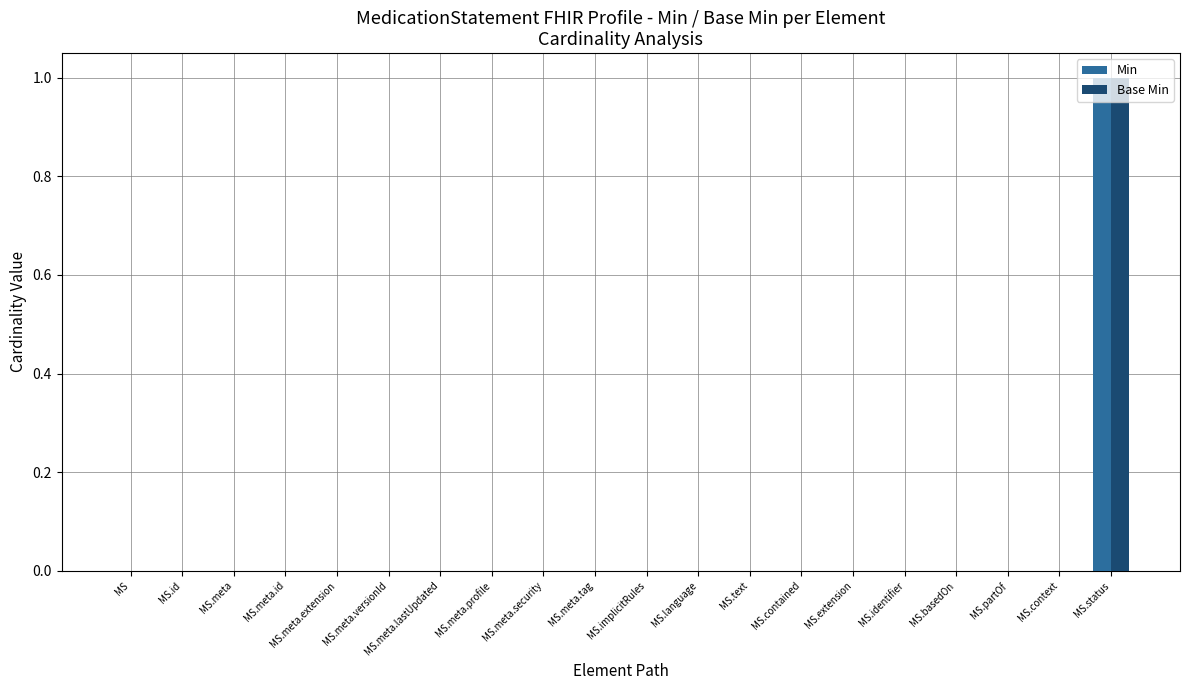

What are all the series names shown in the legend?

Min, Base Min